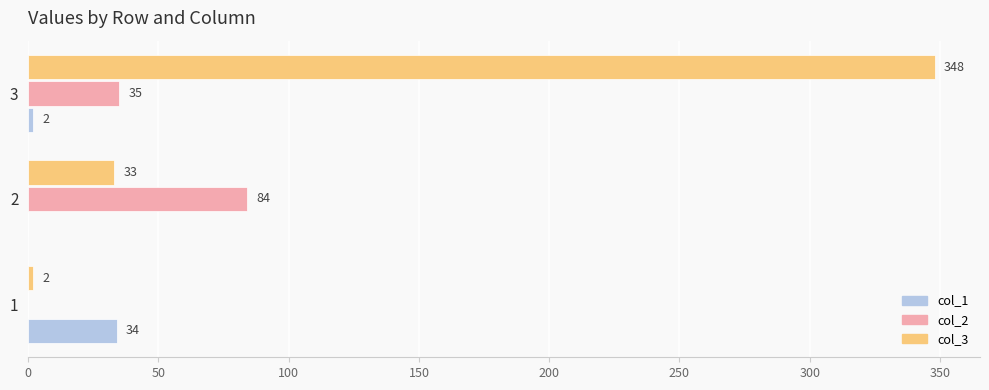

Is the value of col_1 at 3 greater than the value of col_3 at 2?

No